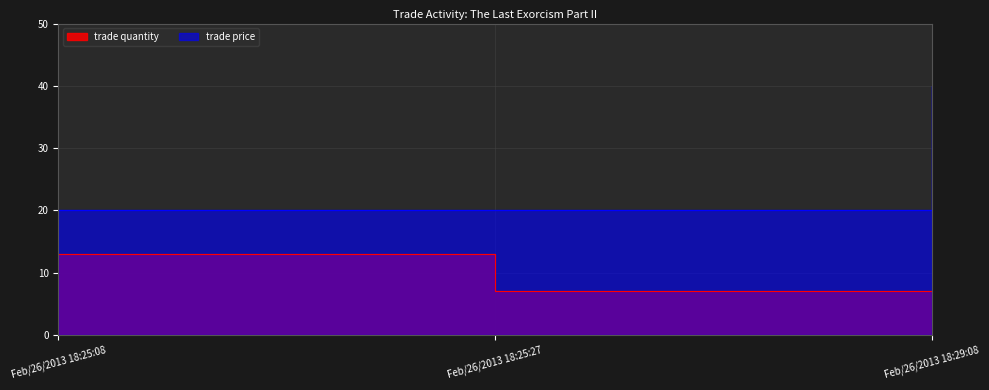

At which category does the chart reach its peak across all series?

Feb/26/2013 18:29:08